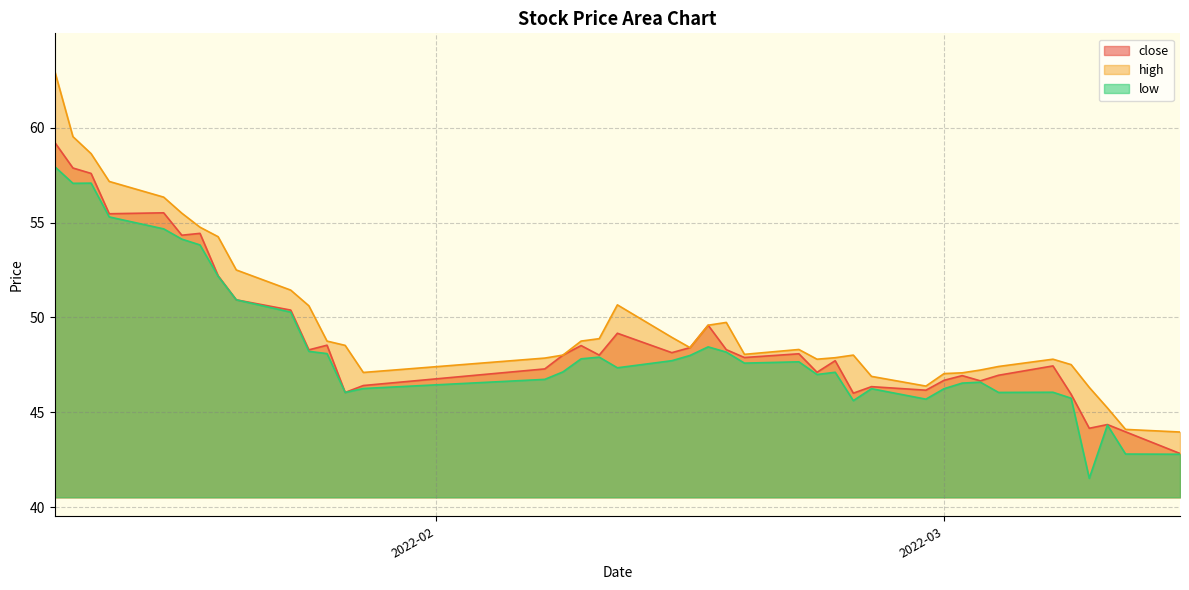

The value of close at 2022-01-11 is 59.2. True or false?

True